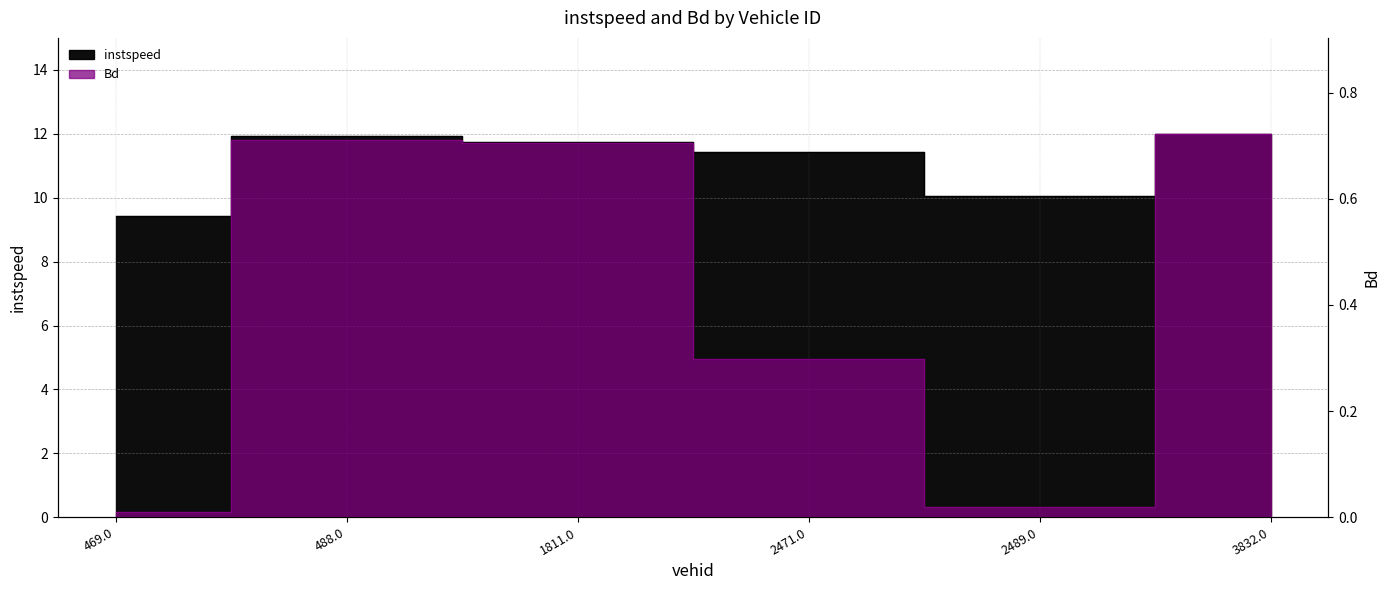

Rank the series by their maximum value, from highest to lowest.

instspeed, Bd